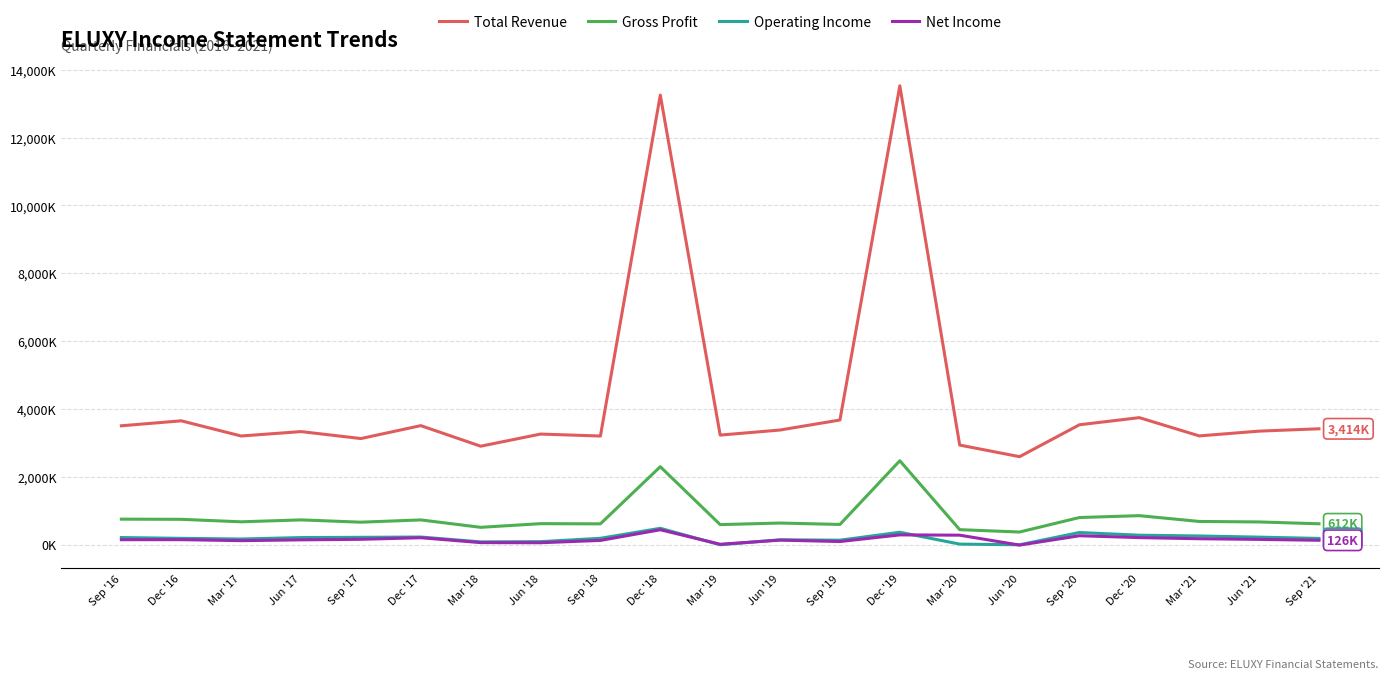

What are all the series names shown in the legend?

Total Revenue, Gross Profit, Operating Income, Net Income